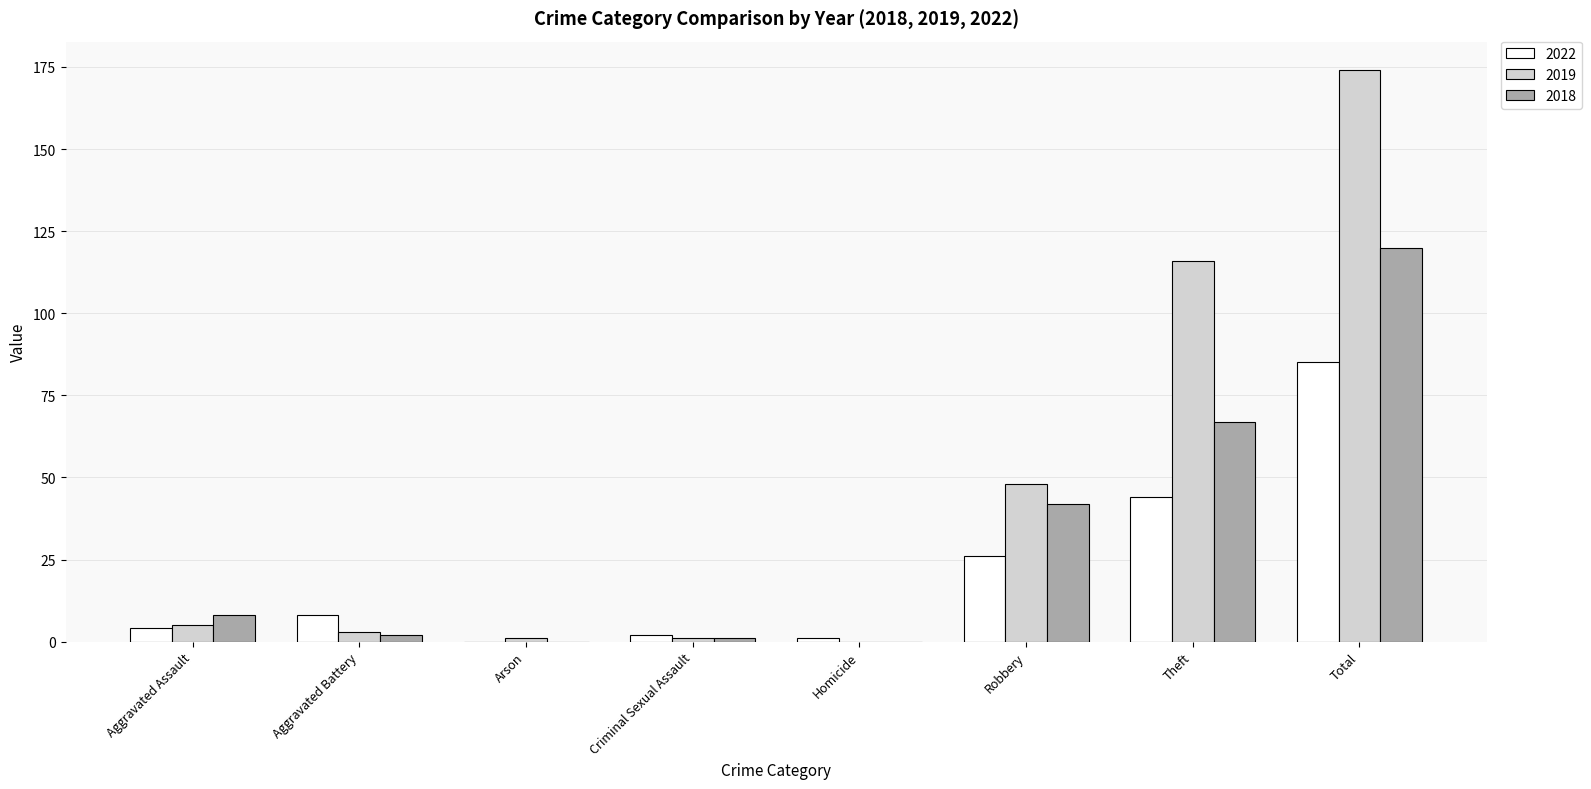

What is the total value across all series at Theft?

227